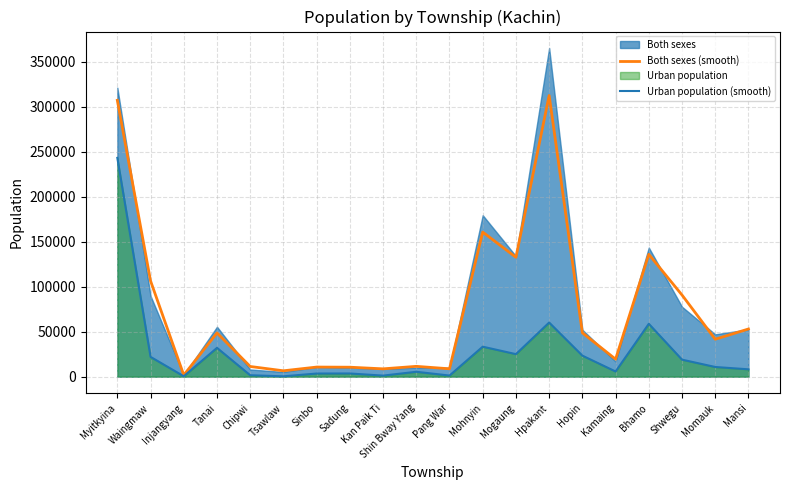

Is the value of Both sexes (smooth) at Kan Paik Ti greater than the value of Urban population (smooth) at Tanai?

No